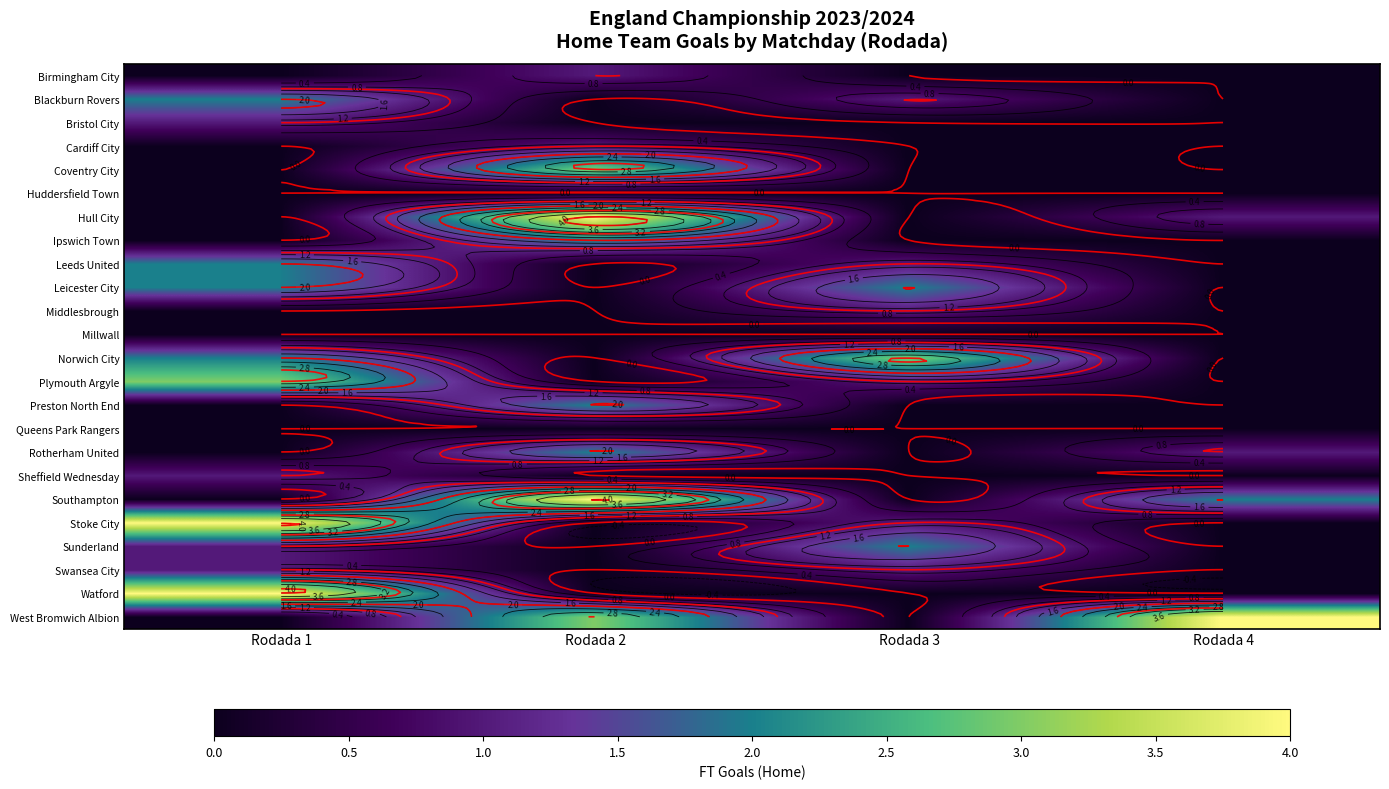

Is it true that Preston North End equals -1 at Rodada 3?

False